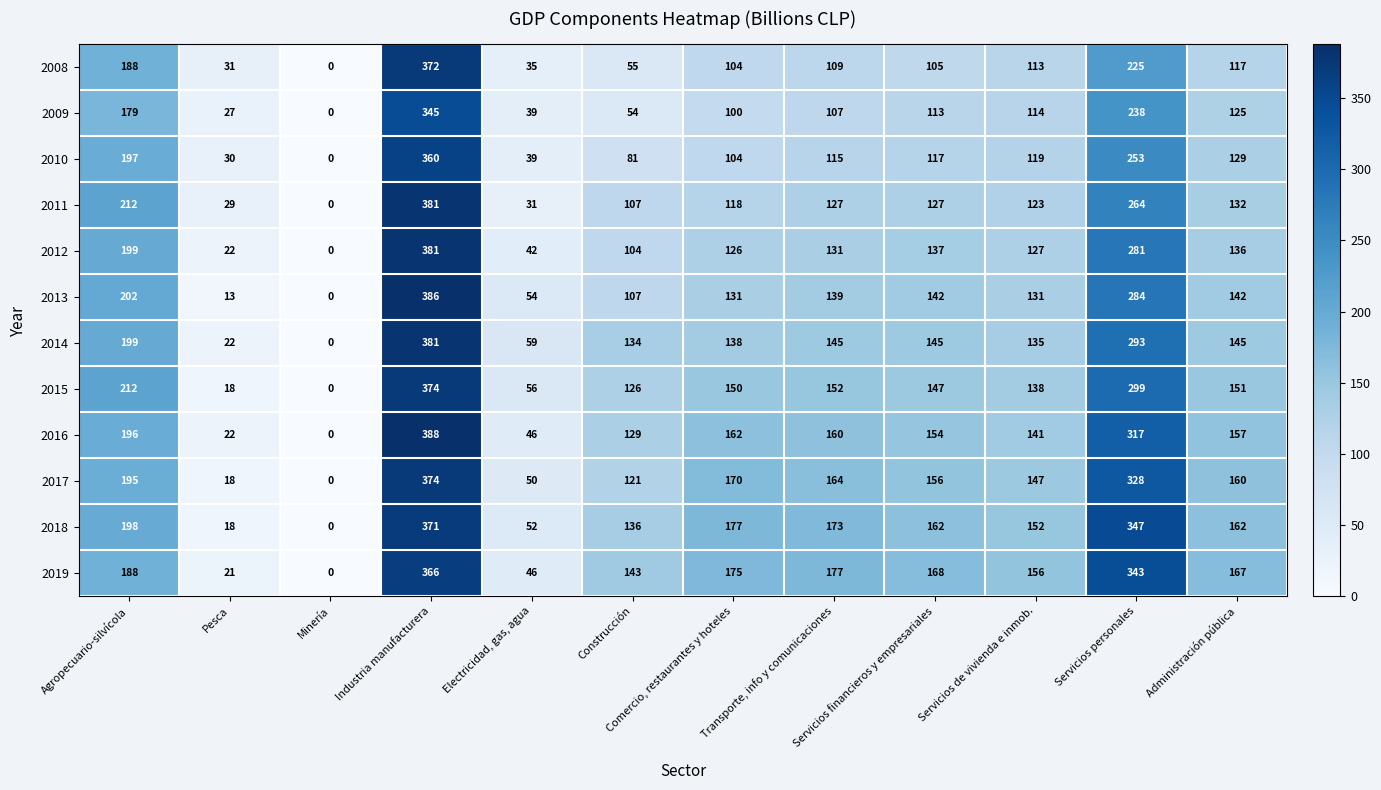

Rank the categories by 2016 value from highest to lowest.

Industria manufacturera, Servicios personales, Agropecuario-silvícola, Comercio, restaurantes y hoteles, Transporte, info y comunicaciones, Administración pública, Servicios financieros y empresariales, Servicios de vivienda e inmob., Construcción, Electricidad, gas, agua, Pesca, Minería